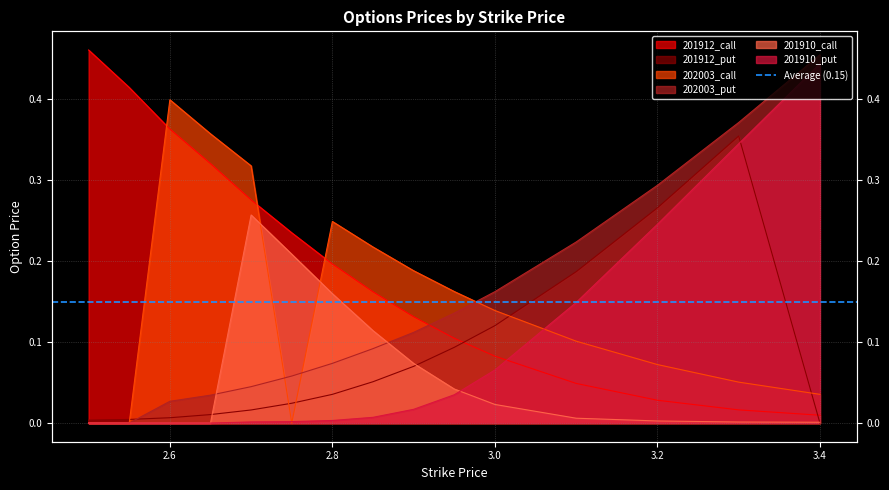

Does the chart have visible grid lines?

Yes